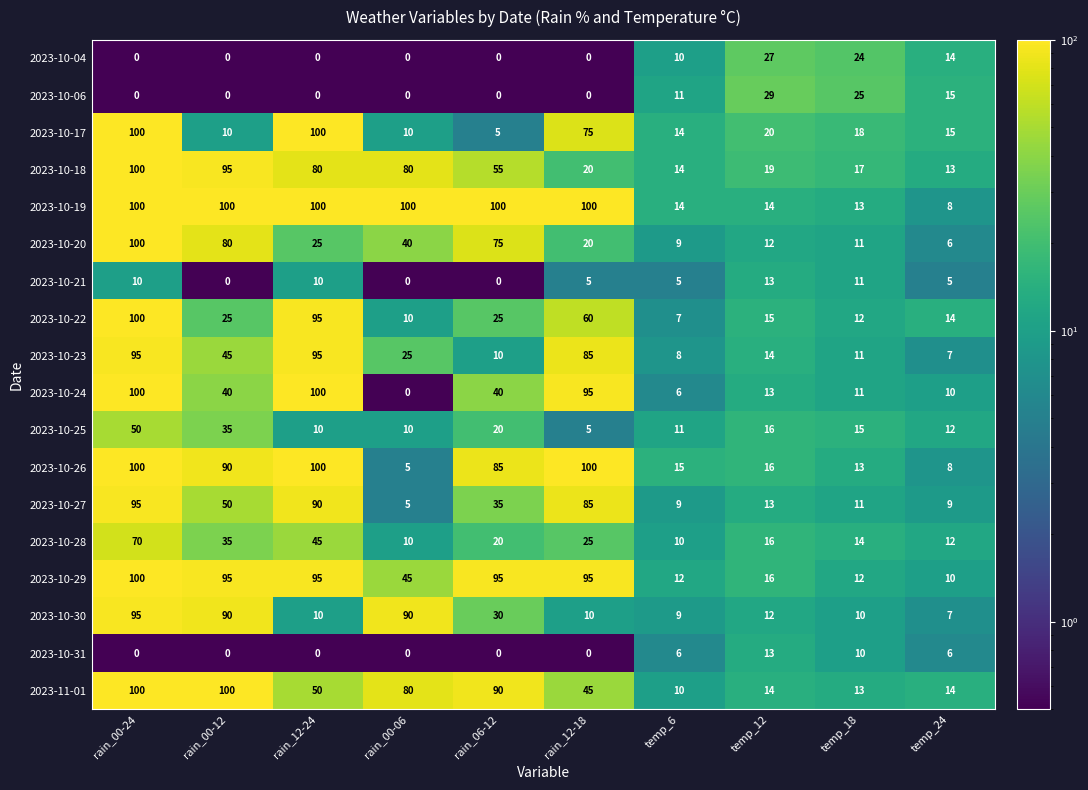

At which label does 2023-10-22 reach its minimum?

temp_6